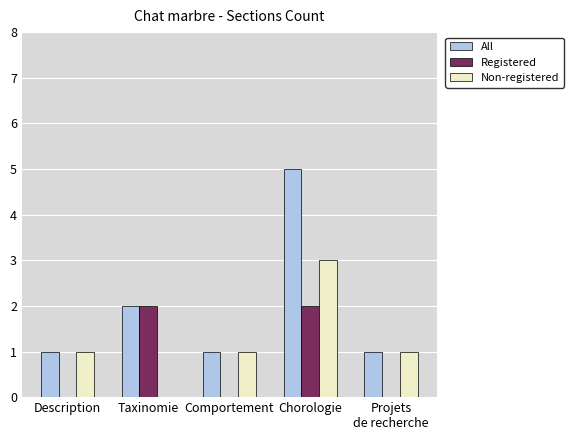

Reading left to right, list all the values displayed in this chart.

All: 1	2	1	5	1
Registered: 0	2	0	2	0
Non-registered: 1	0	1	3	1